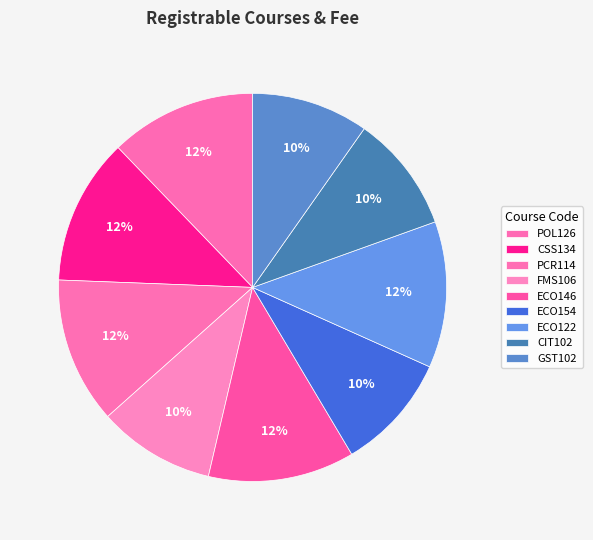

True or false: CIT102 accounts for 10% of the total.

True